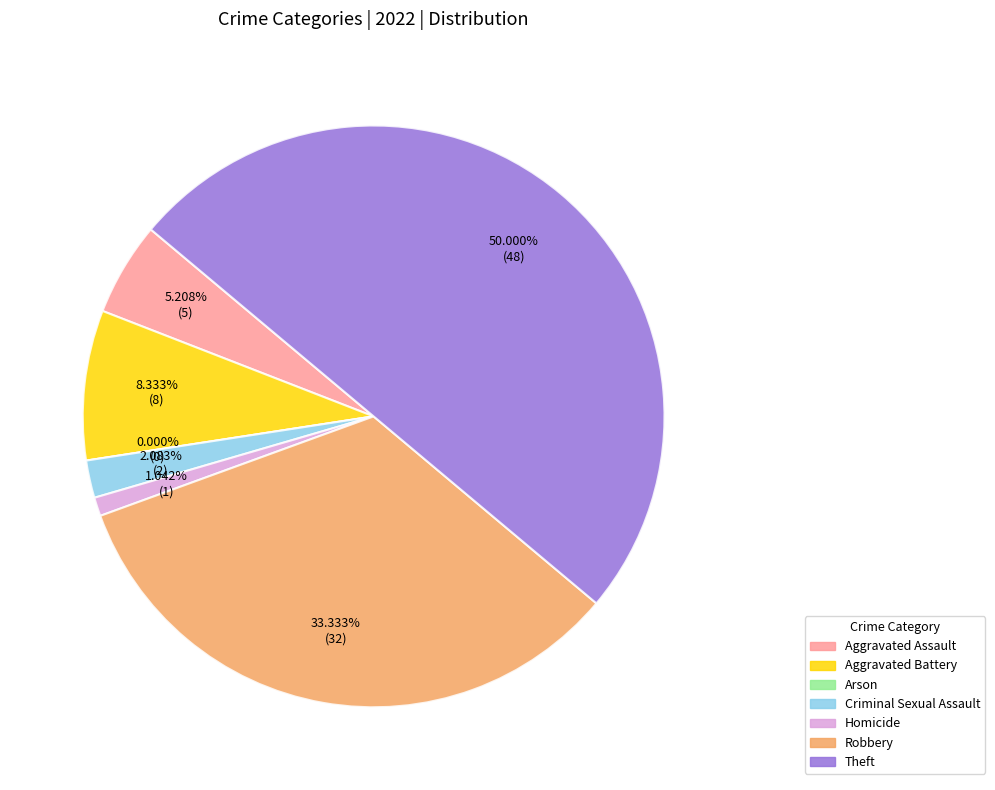

What is the smallest slice in the pie chart?

Arson